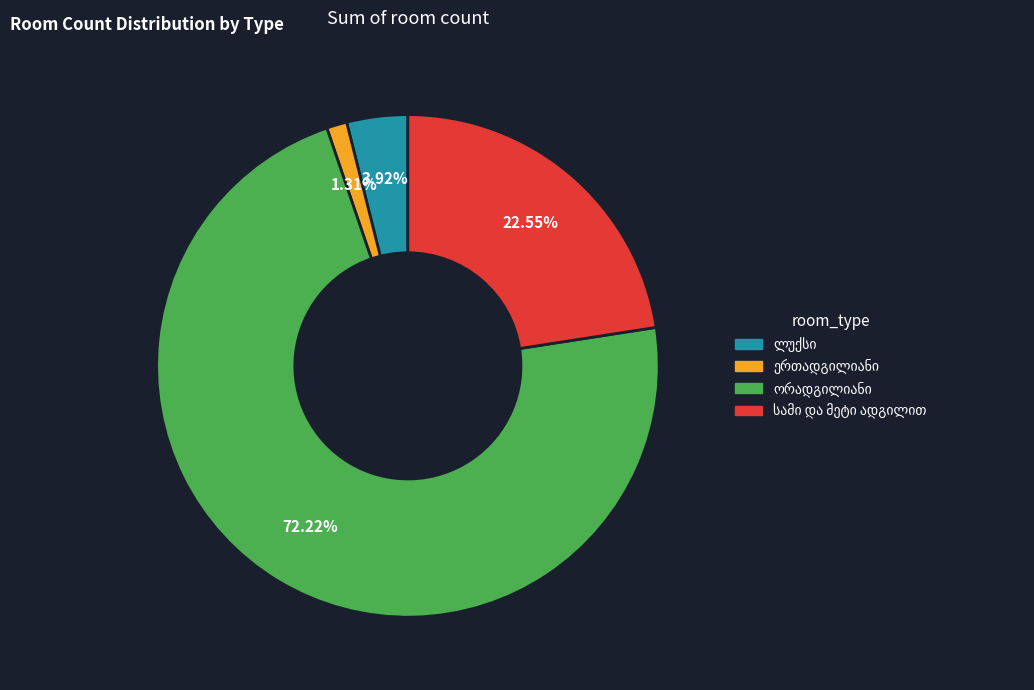

Does any single category account for the majority?

Yes